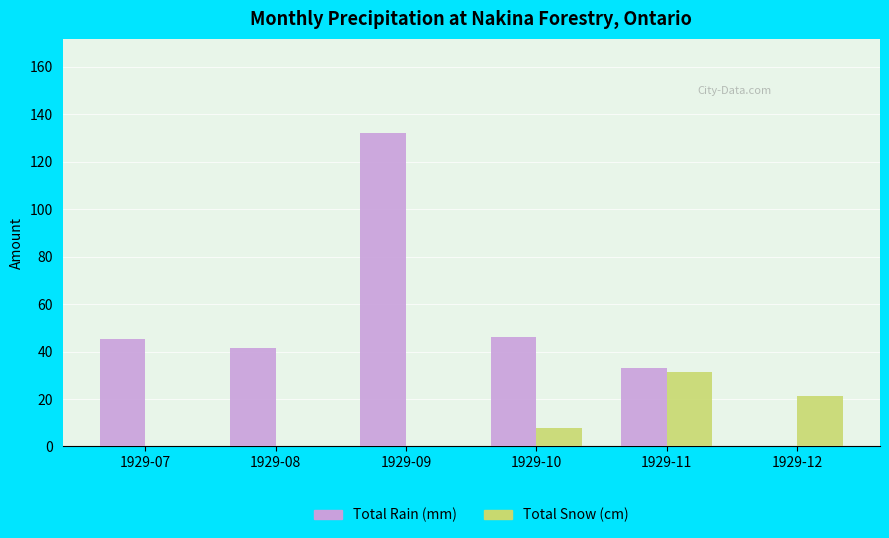

Reading left to right, transcribe all the data shown in this chart.

Total Rain (mm): 45.2	41.4	132.1	46.2	33.0	0.0
Total Snow (cm): 0.0	0.0	0.0	7.6	31.5	21.1